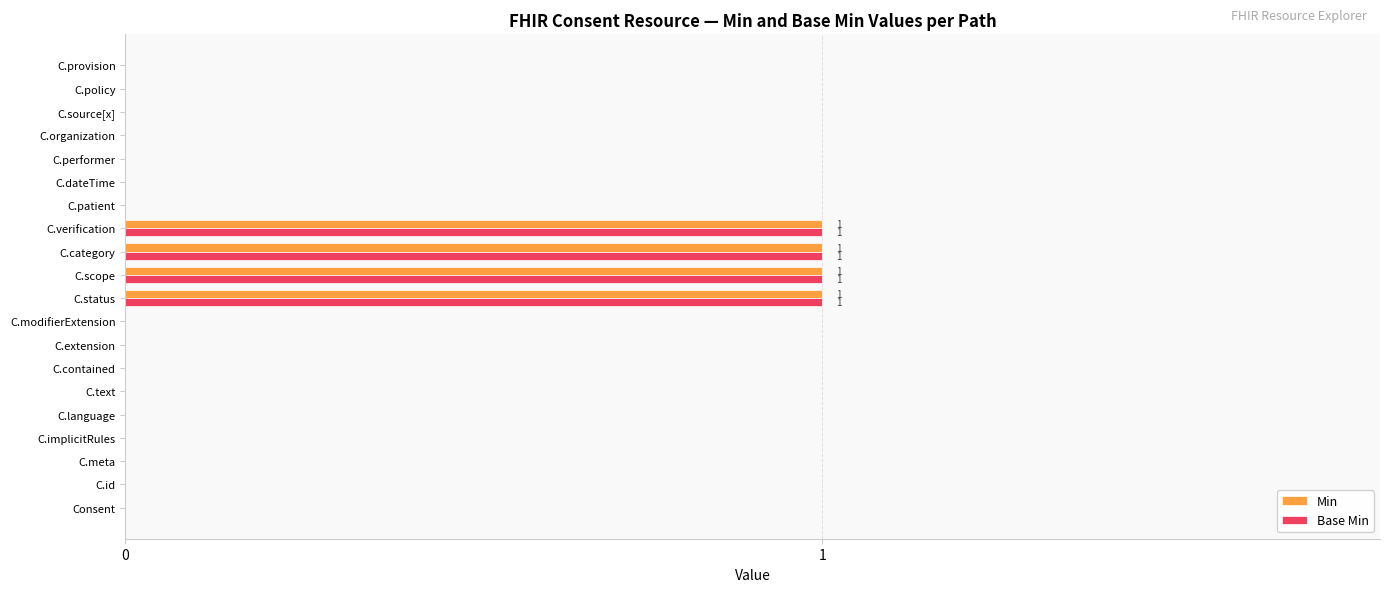

The value of Base Min at C.language is -1. True or false?

False